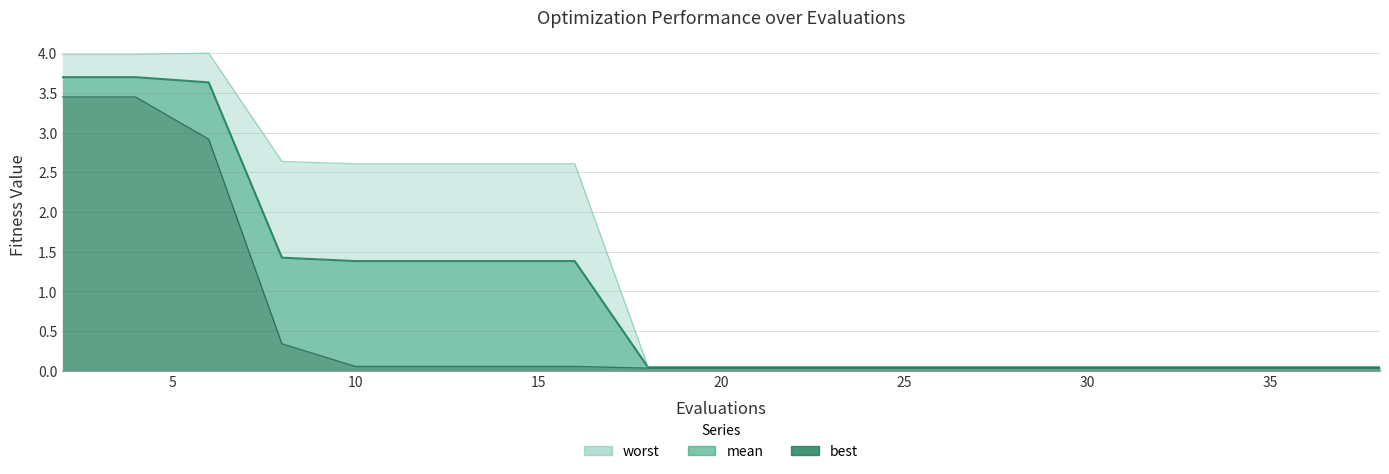

What is the minimum value for worst_line?

0.1